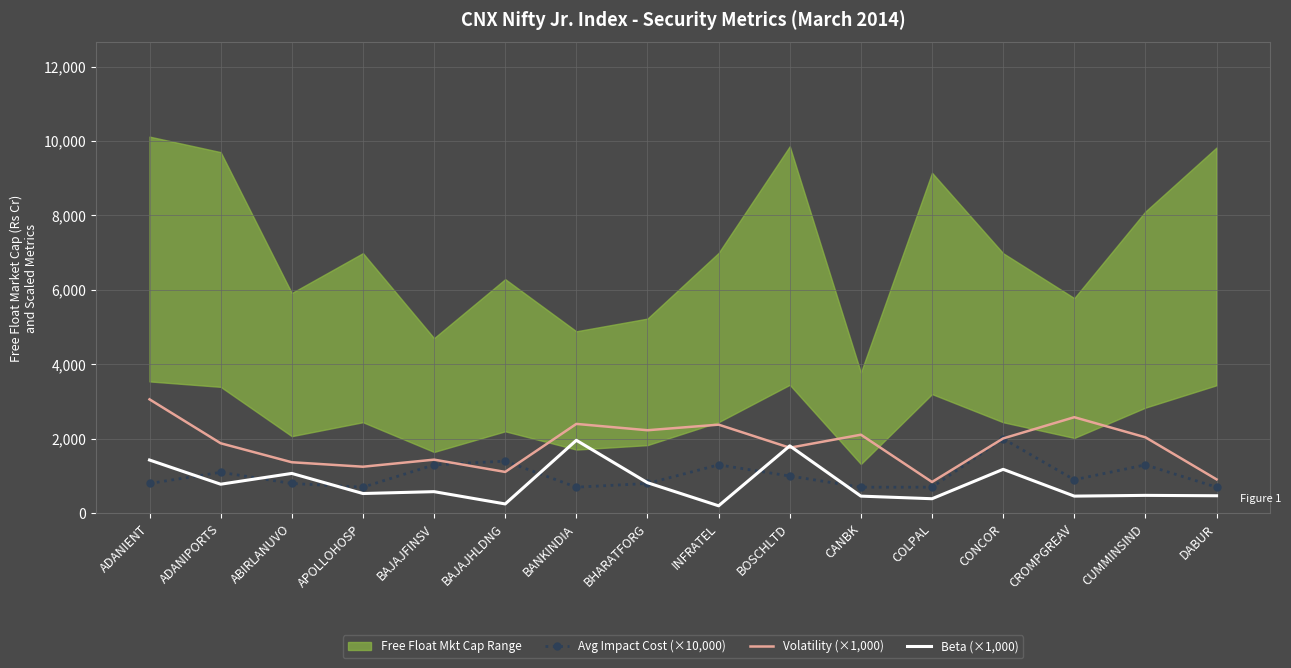

The value of Volatility (×1,000) at CROMPGREAV is 2580.0. True or false?

True